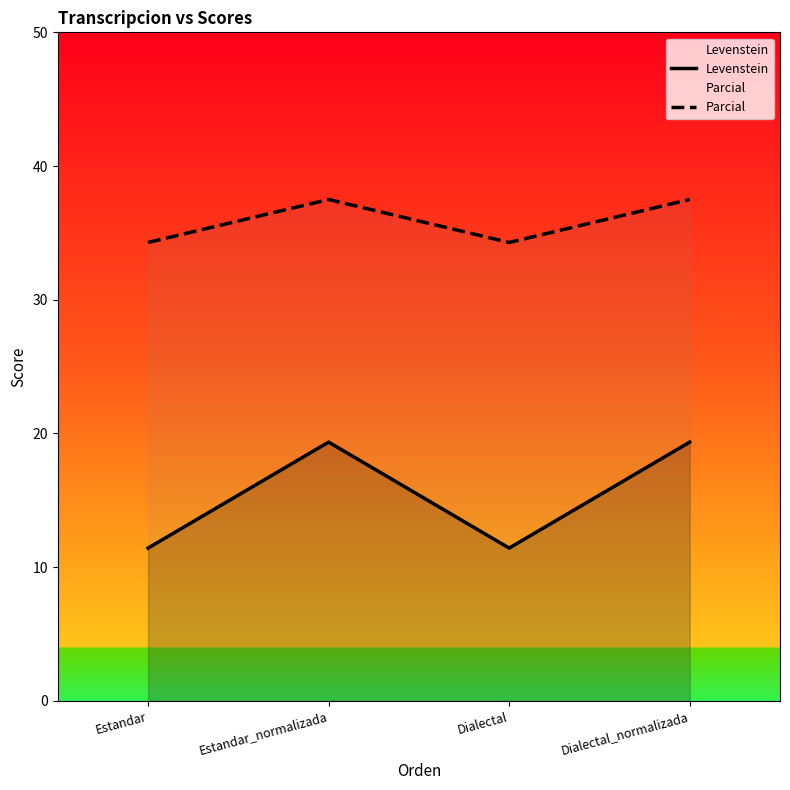

Which category has the highest value across all series?

Estandar_normalizada